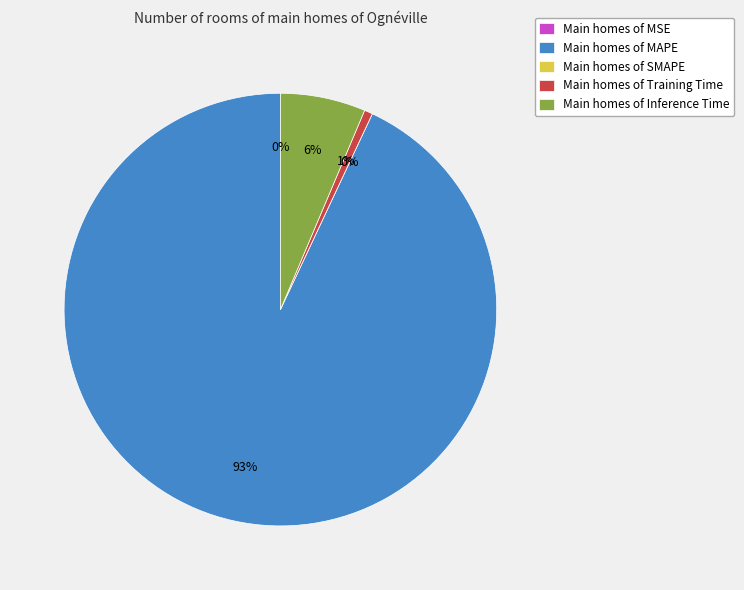

The Inference Time slice represents 1% of the pie. True or false?

False